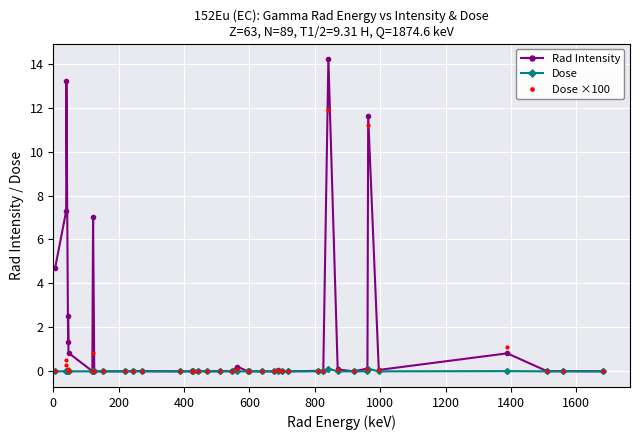

How many lines are shown in the chart?

3